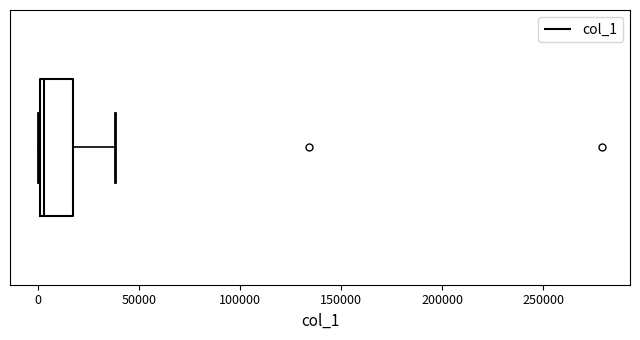

Transcribe this box plot: give where the median line is, the range the box spans, and where the two whiskers end, as read against the x-axis. The values are not printed on the chart, so give them approximately, as read against the axis.

median 5000, box 0 to 15000, whiskers 0 to 40000